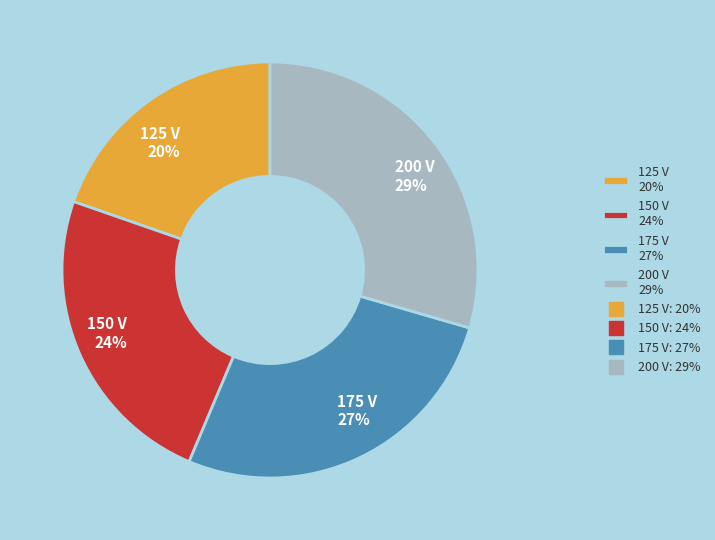

Rank the categories by value from lowest to highest.

125 V, 150 V, 175 V, 200 V